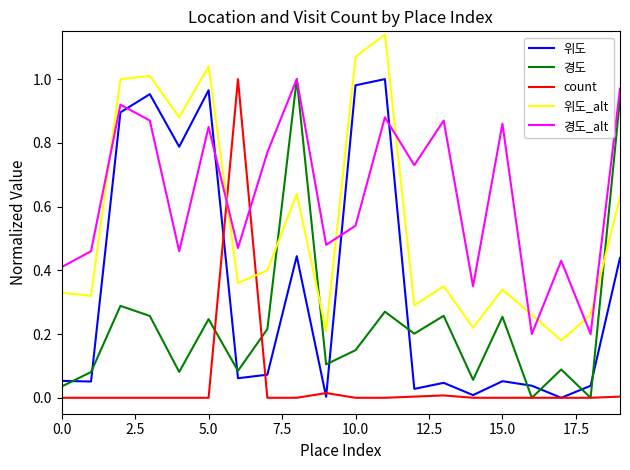

How many categories are shown in the chart?

20